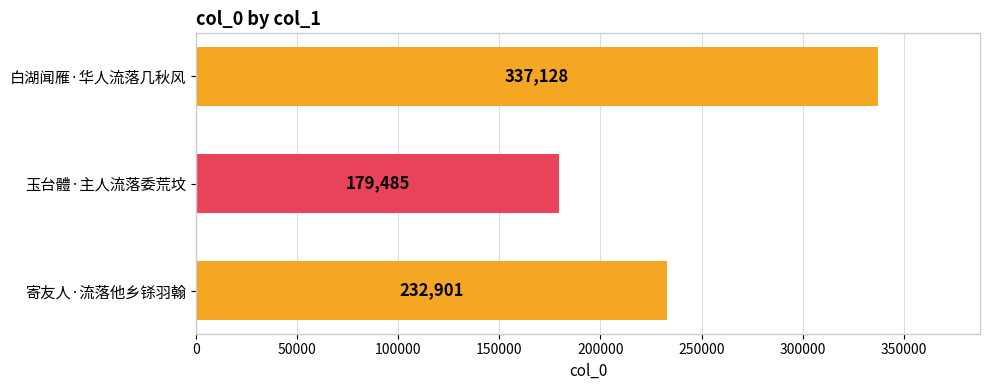

What is the greatest value displayed?

337128